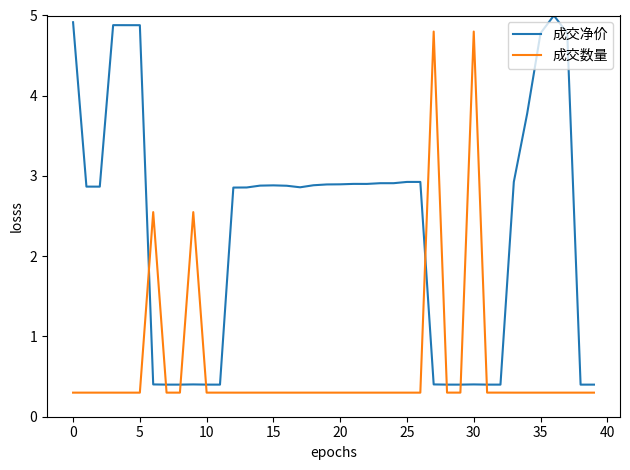

Which series has the largest total across all categories?

成交净价